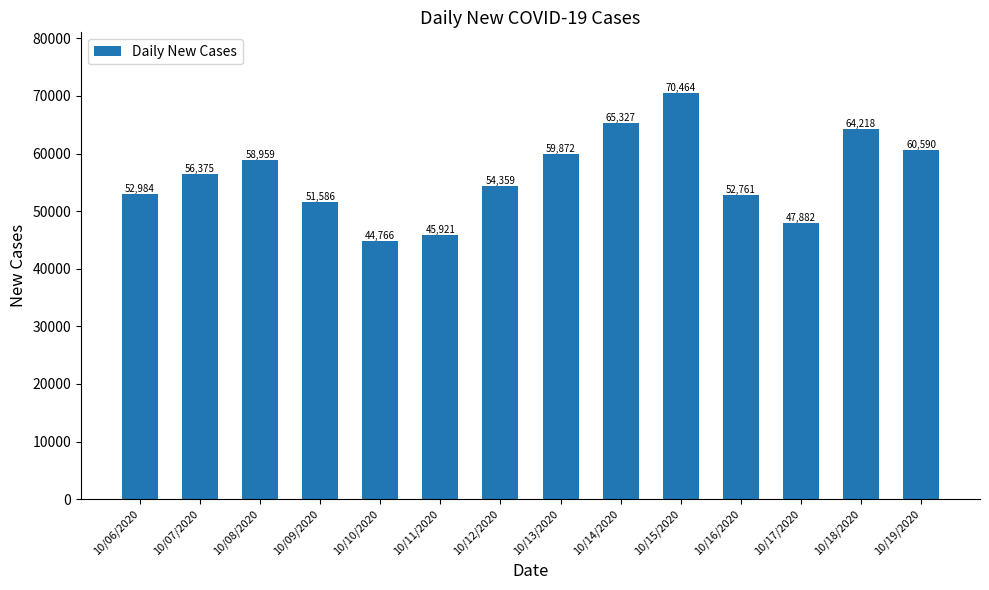

The value at 10/12/2020 is 27908. True or false?

False